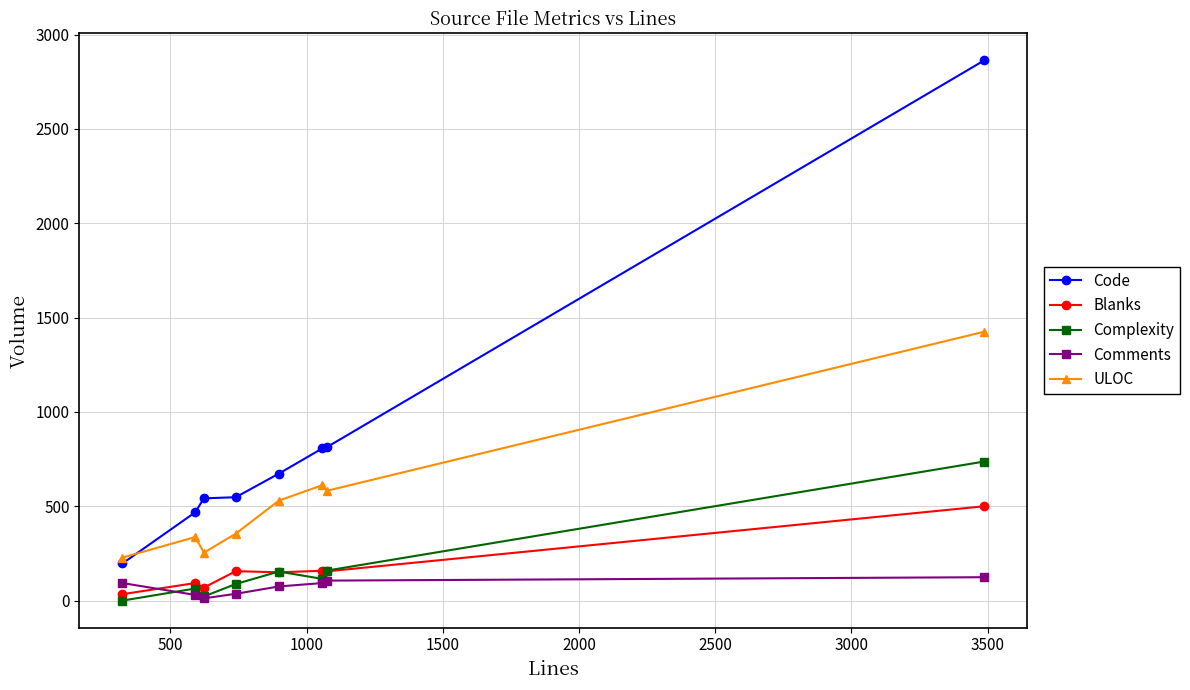

How many lines are shown in the chart?

5